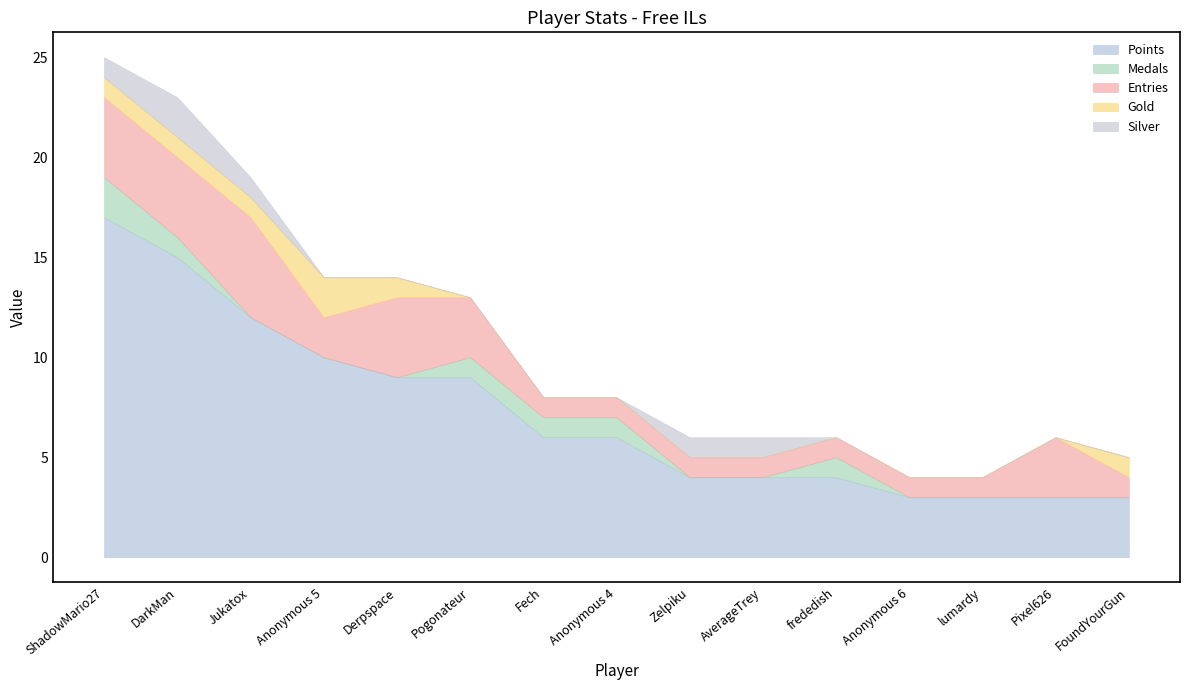

Which series has the largest total across all categories?

Points